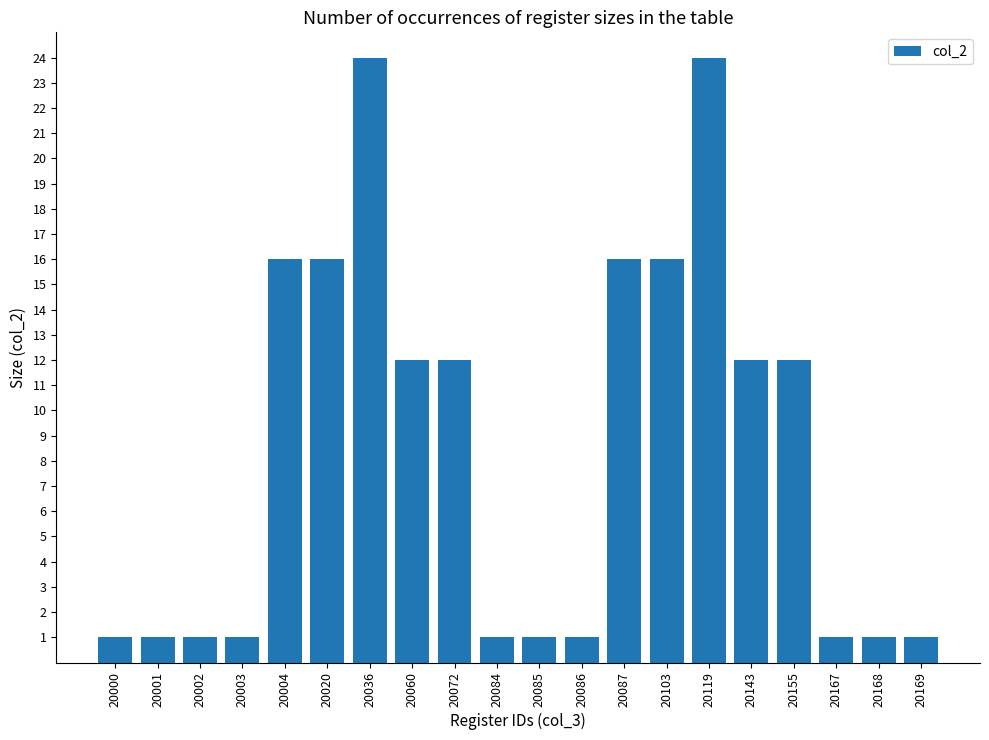

What is the maximum value shown in the chart?

24